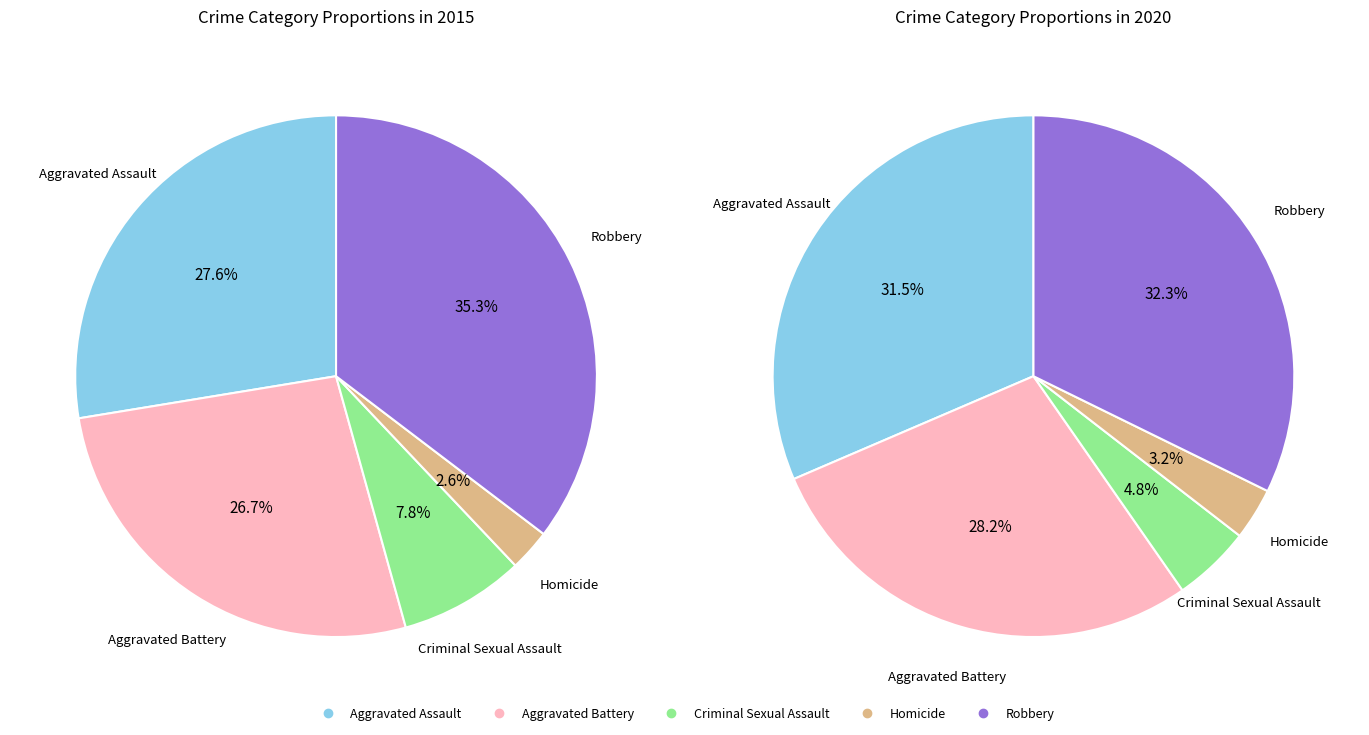

What percentage is the Aggravated Assault slice, to the nearest percent?

31%